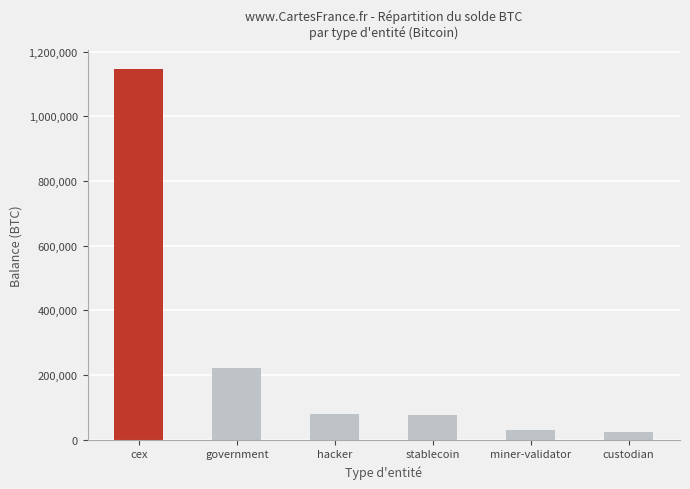

How many series are shown in this chart?

1